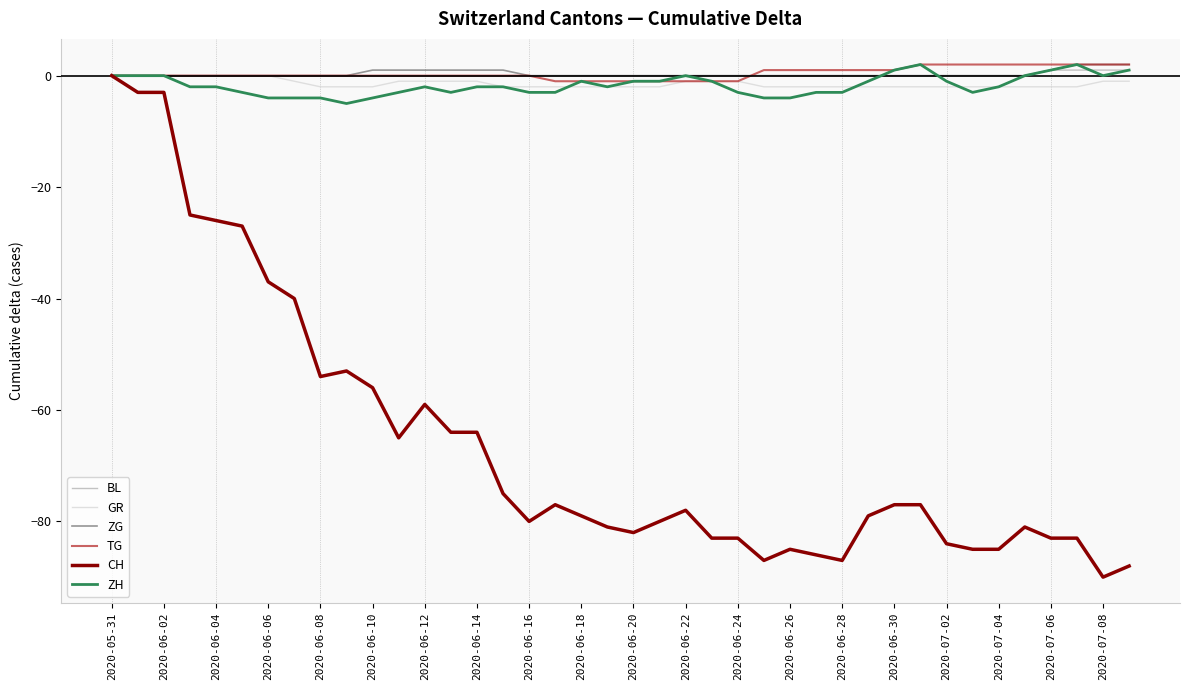

Which series has the largest range (max minus min)?

CH